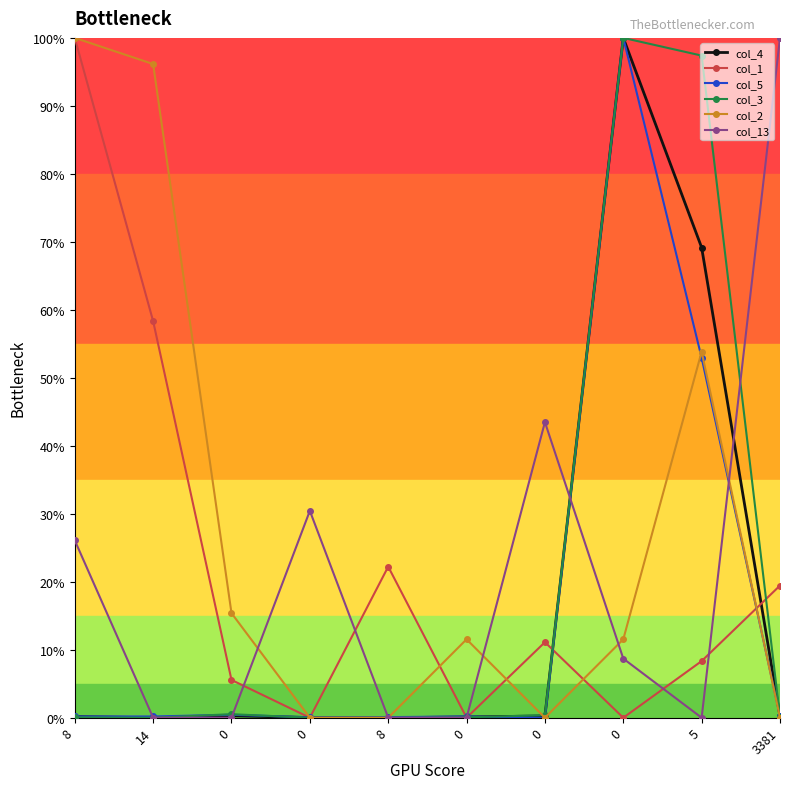

At how many categories does at least one series exceed 84?

5